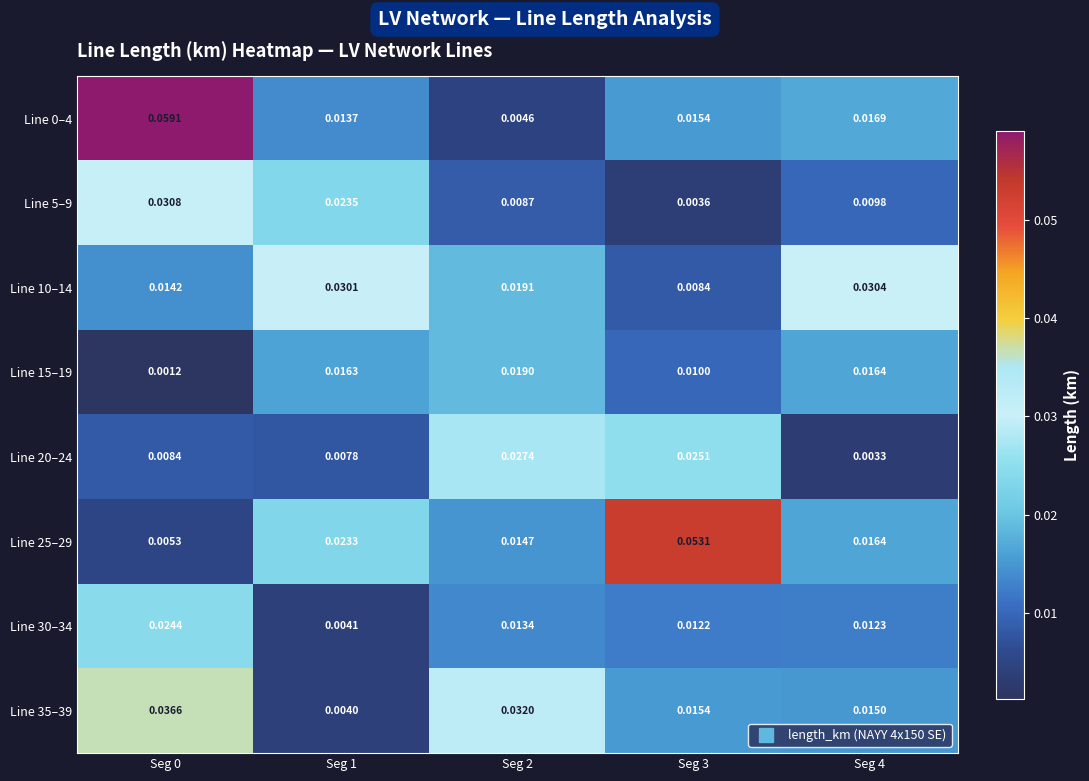

Which series has the widest spread of values?

Line 0–4